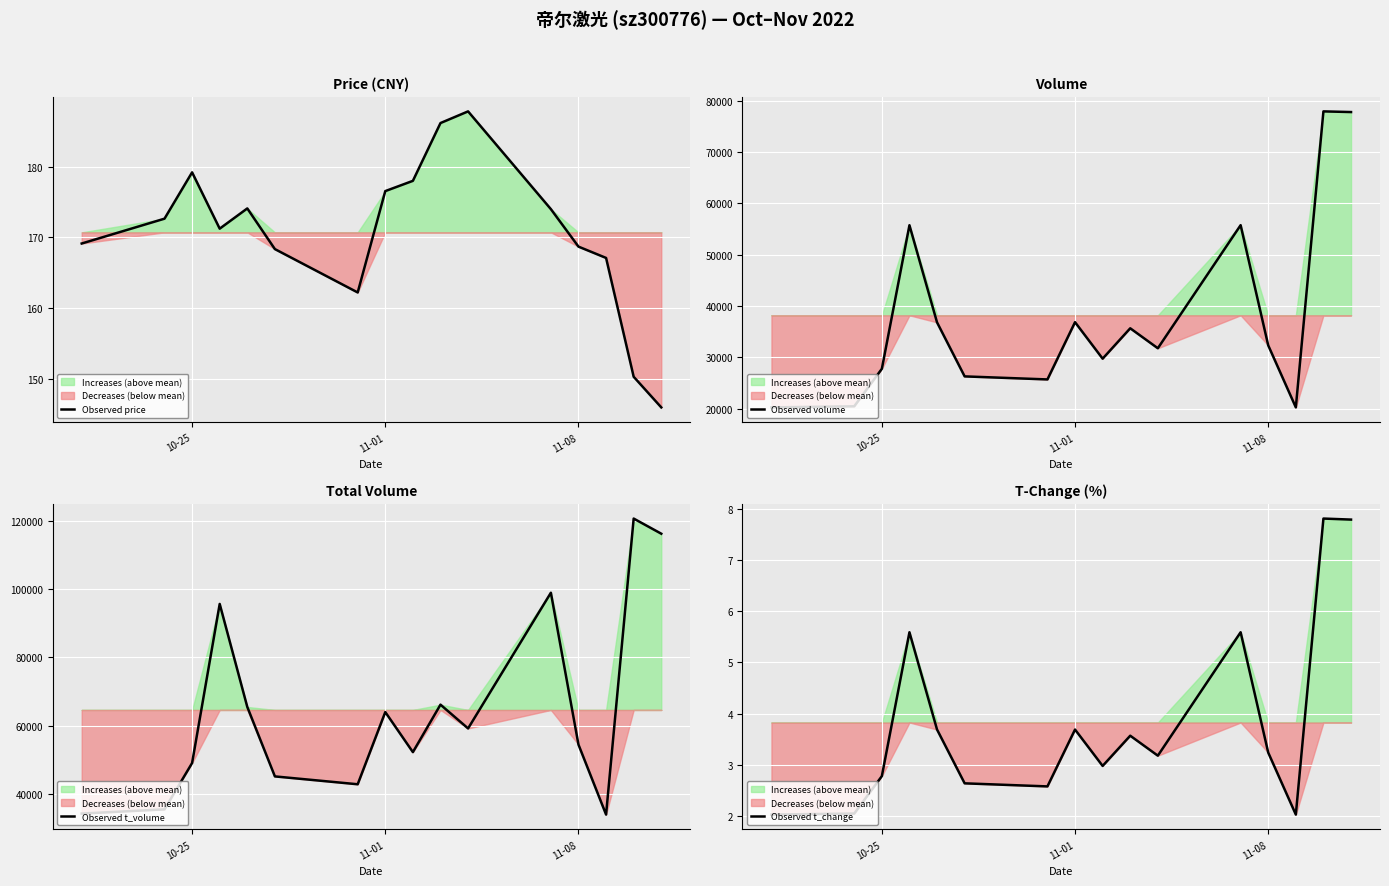

Which series has the largest total across all categories?

Observed t_volume